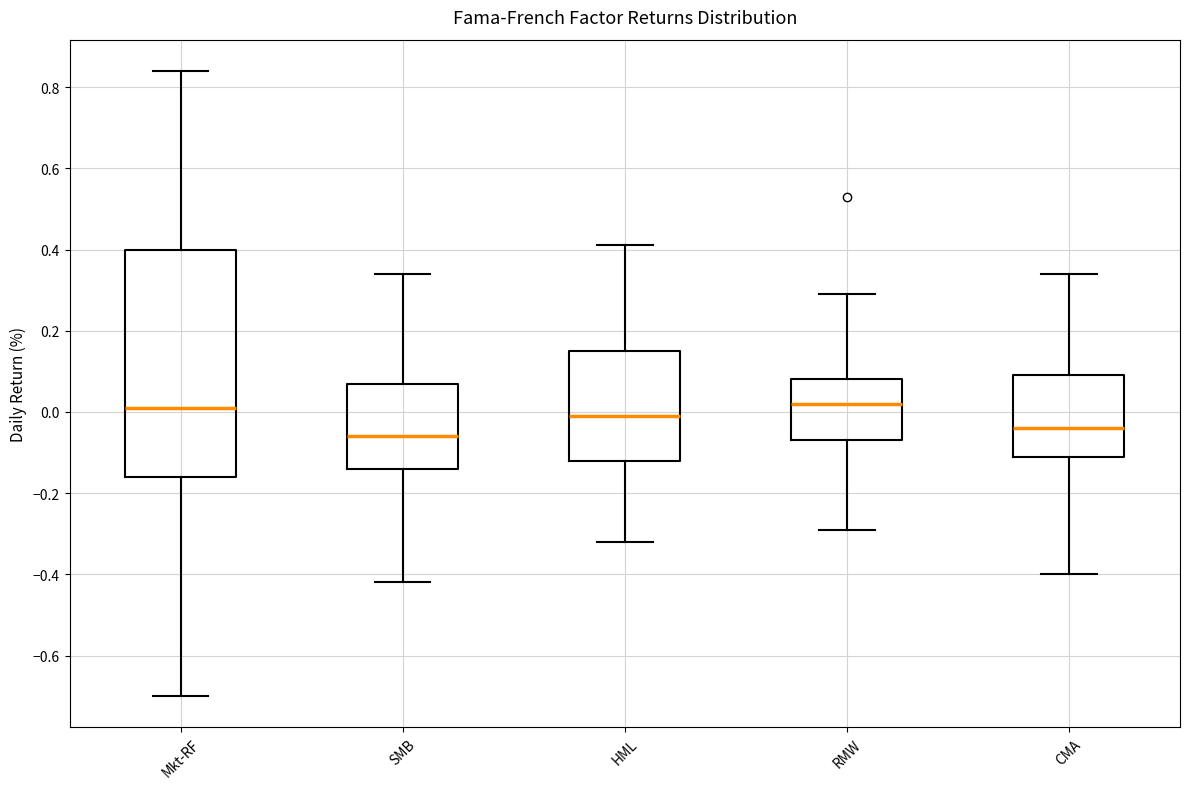

Reading left to right, transcribe this box plot: for each box, give where its median line is, the range the box spans, and where its two whiskers end, as read against the y-axis. The values are not printed on the chart, so give them approximately, as read against the axis.

Mkt-RF: median 0.02, box -0.16 to 0.40, whiskers -0.70 to 0.84
SMB: median -0.06, box -0.14 to 0.08, whiskers -0.42 to 0.34
HML: median 0.00, box -0.12 to 0.16, whiskers -0.32 to 0.42
RMW: median 0.02, box -0.06 to 0.08, whiskers -0.28 to 0.30
CMA: median -0.04, box -0.10 to 0.10, whiskers -0.40 to 0.34